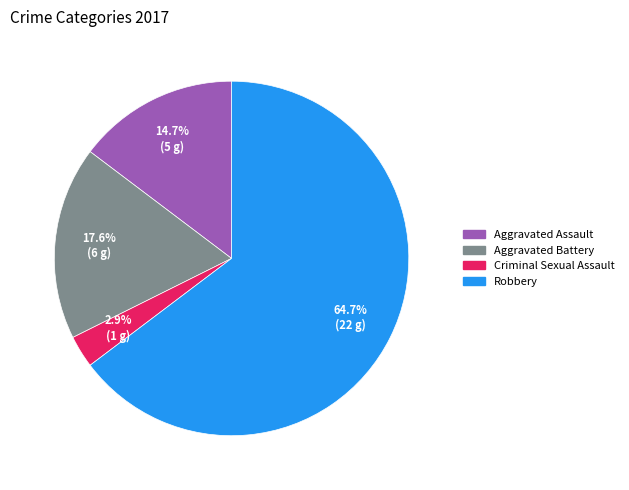

What percentage is the Aggravated Assault slice, to the nearest percent?

15%